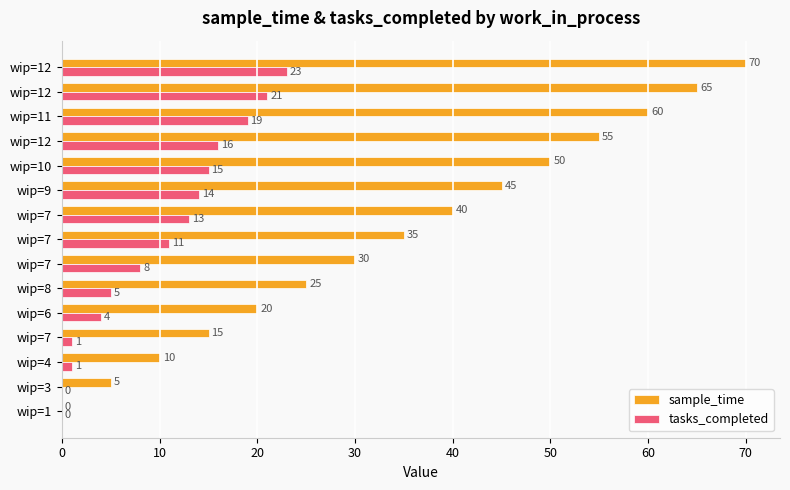

What are all the series names shown in the legend?

sample_time, tasks_completed